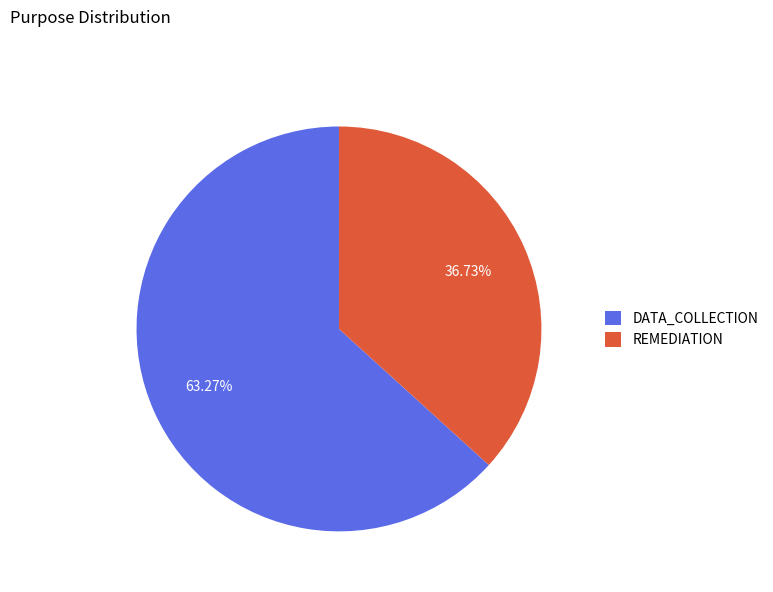

To the nearest percent, what is the difference between the DATA_COLLECTION and REMEDIATION slice percentages?

27%